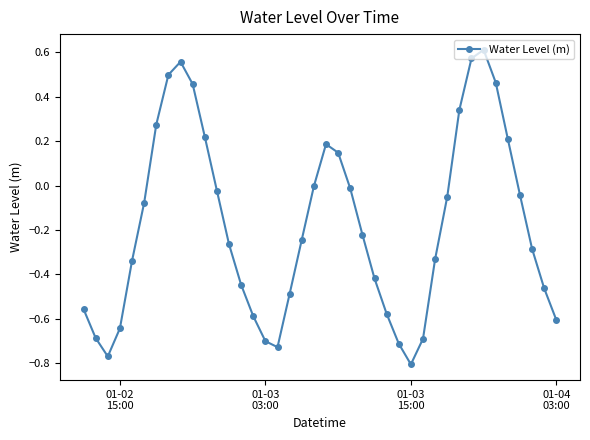

How many points are higher than both their immediate neighbors (excluding endpoints)?

3